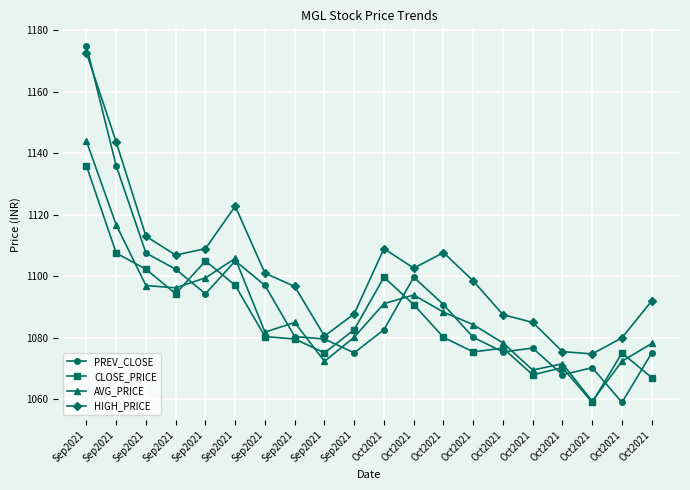

At which category is the sum across all series the highest?

Sep2021